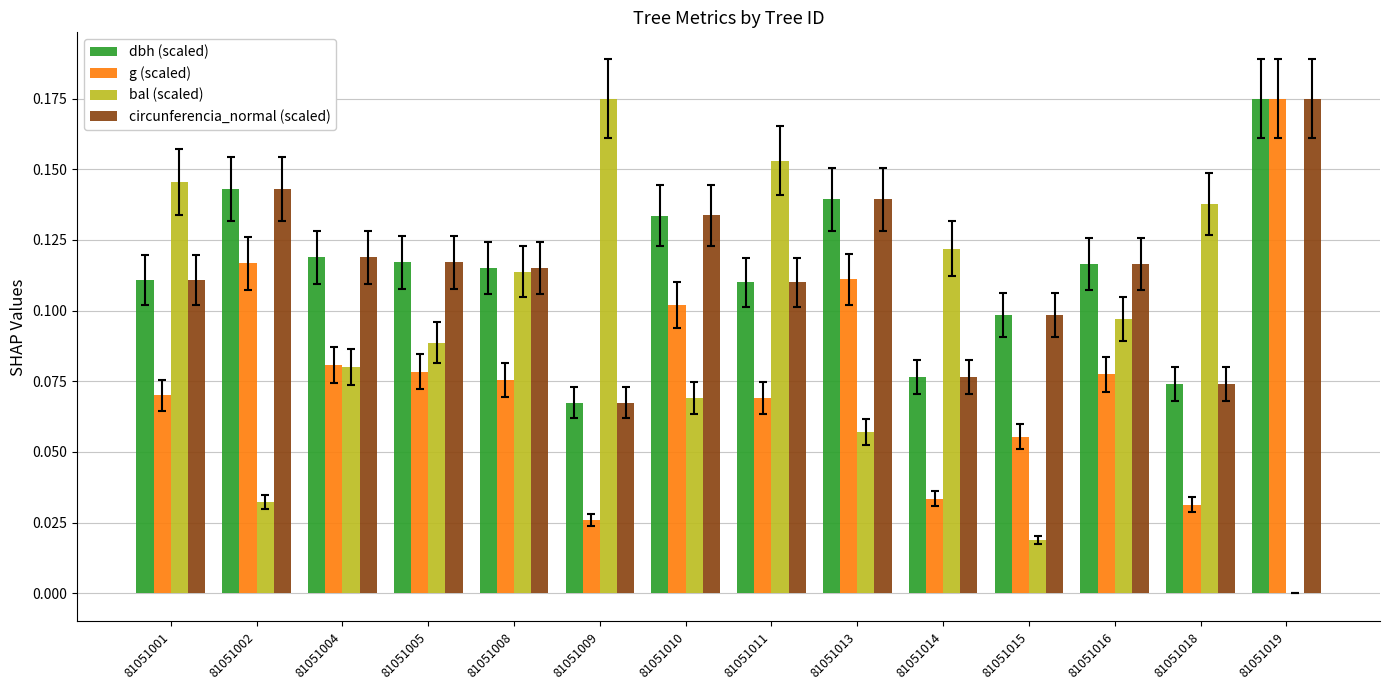

Which series changed the most between 81051014 and 81051019?

g (scaled)